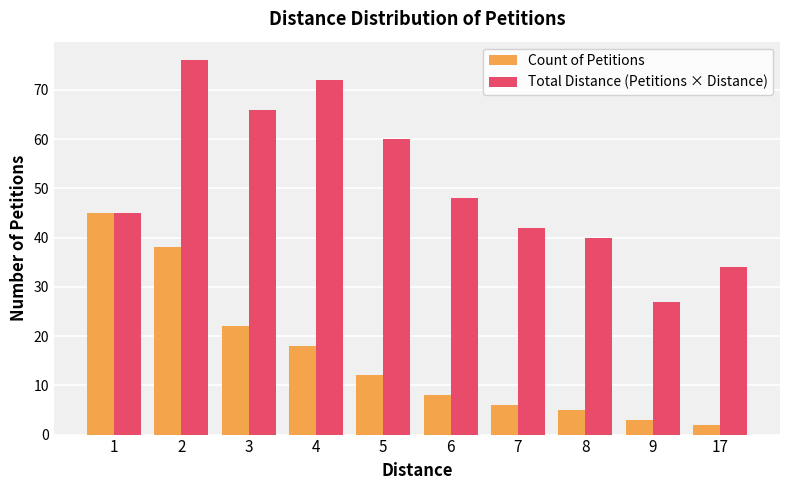

Which series has the widest spread of values?

Total Distance (Petitions × Distance)